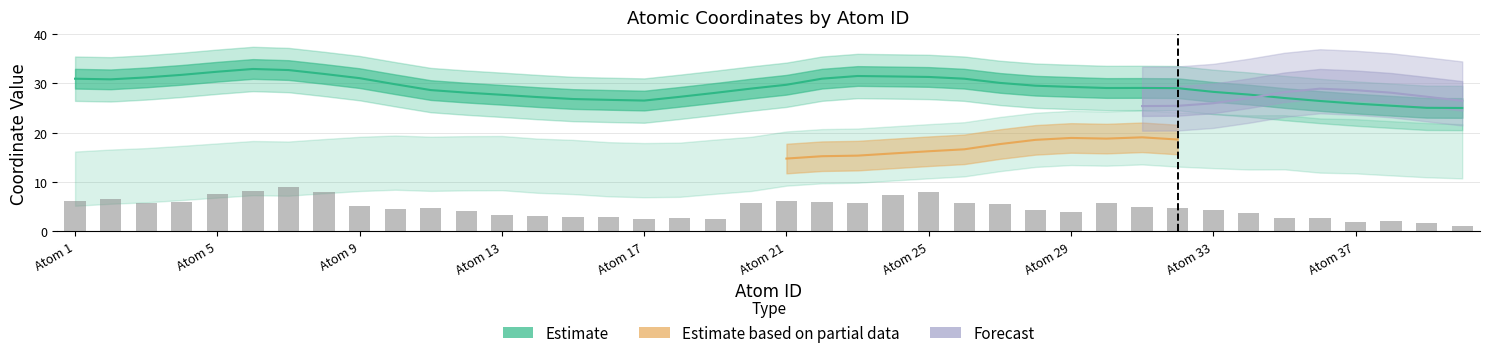

True or false: coordY has a value of 21.1 at 8.

False